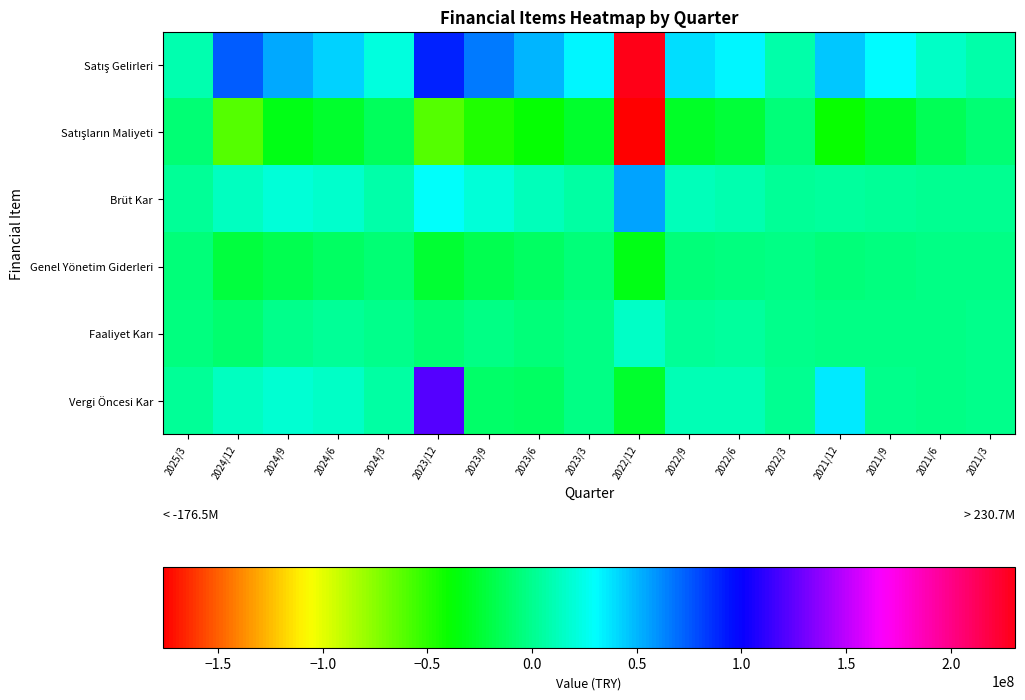

What is the total value across all series at 2022/6?

29922504.0